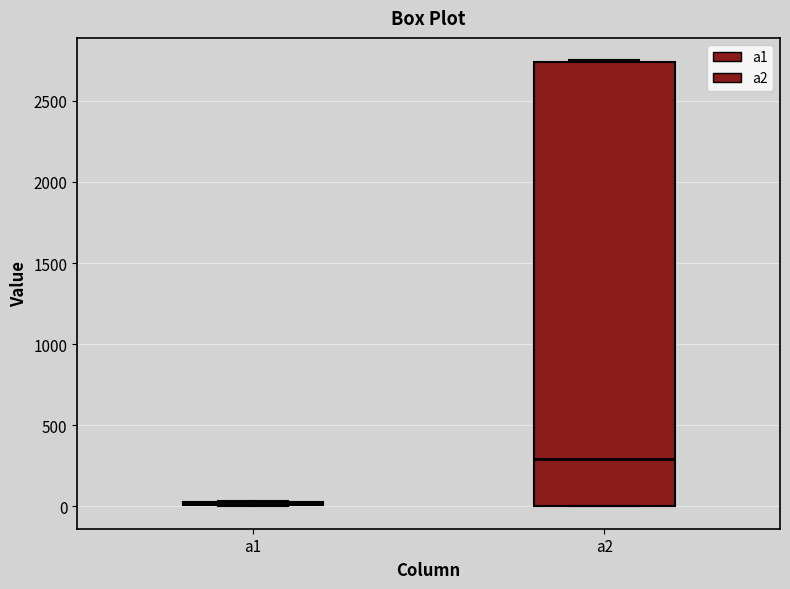

Reading left to right, read every box against the y-axis: the position of its median line, the range the box covers, and the ends of its whiskers. The values are not printed on the chart, so give them approximately, as read against the axis.

a1: box collapsed to a line at 0, whiskers 0 to 50
a2: median 300, box 0 to 2750, whiskers 0 to 2750